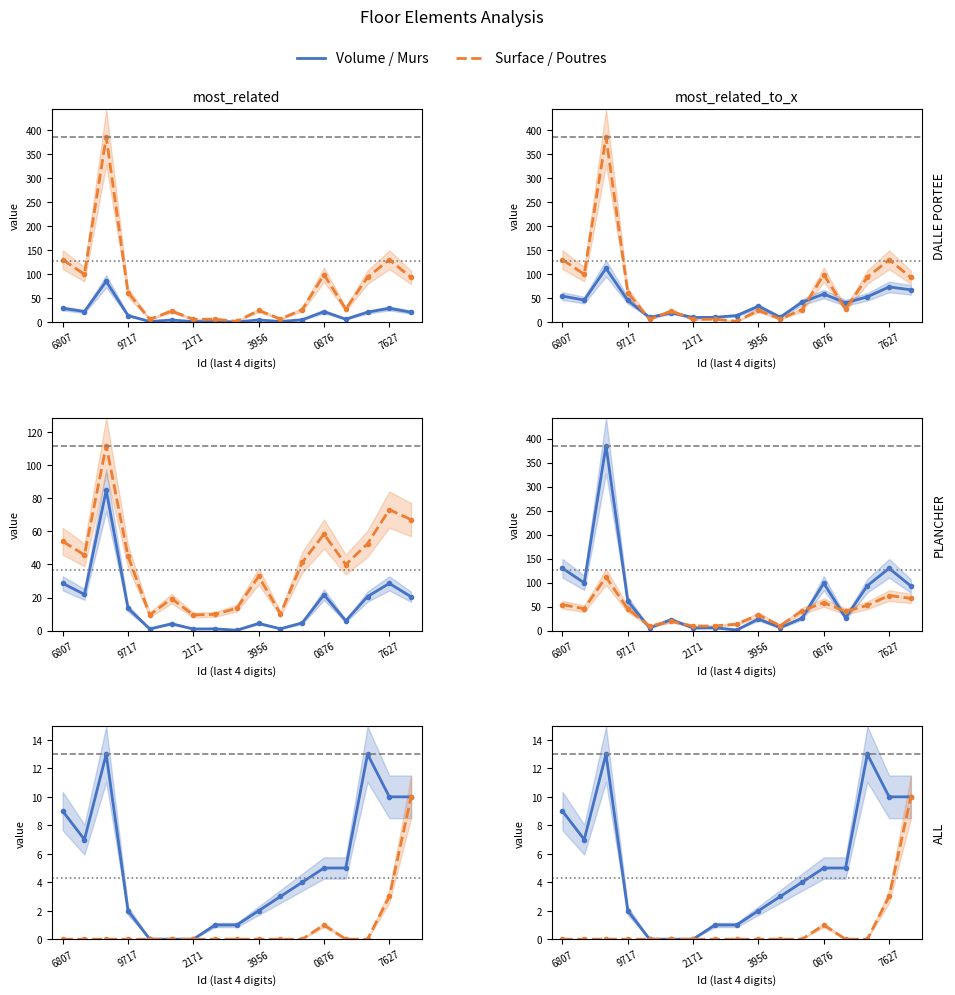

What position from the right is 8?

9